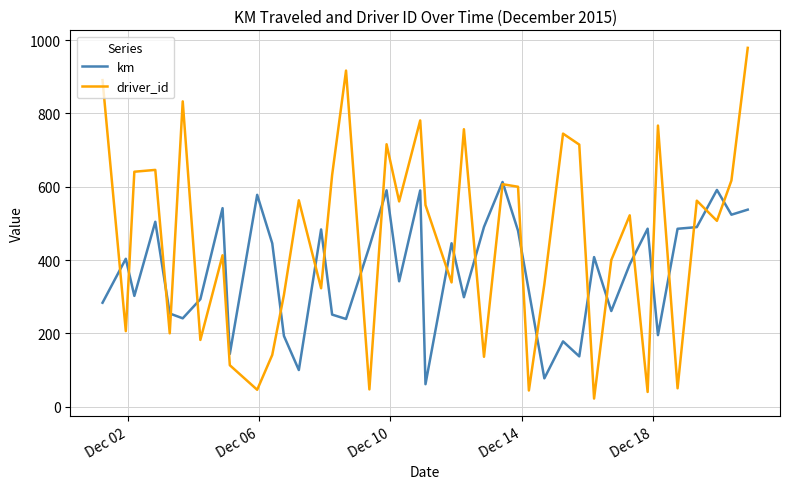

Which series has the largest total across all categories?

driver_id